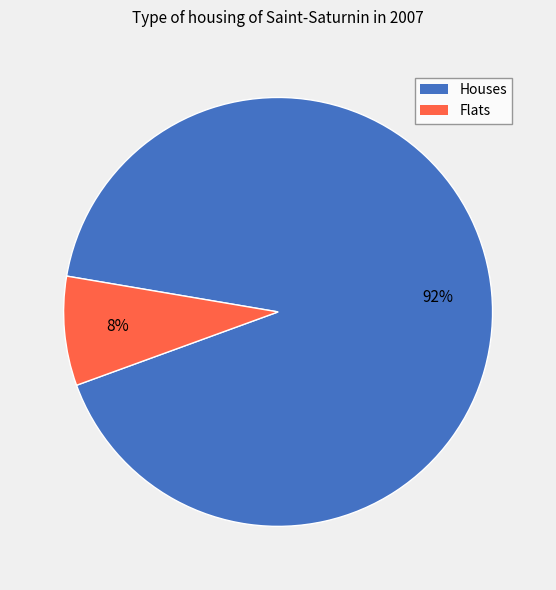

True or false: Flats accounts for 8% of the total.

True